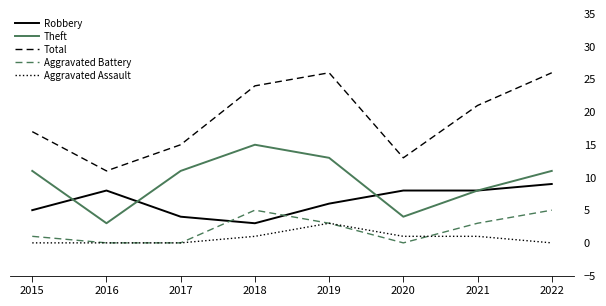

What are all the series names shown in the legend?

Robbery, Theft, Total, Aggravated Battery, Aggravated Assault